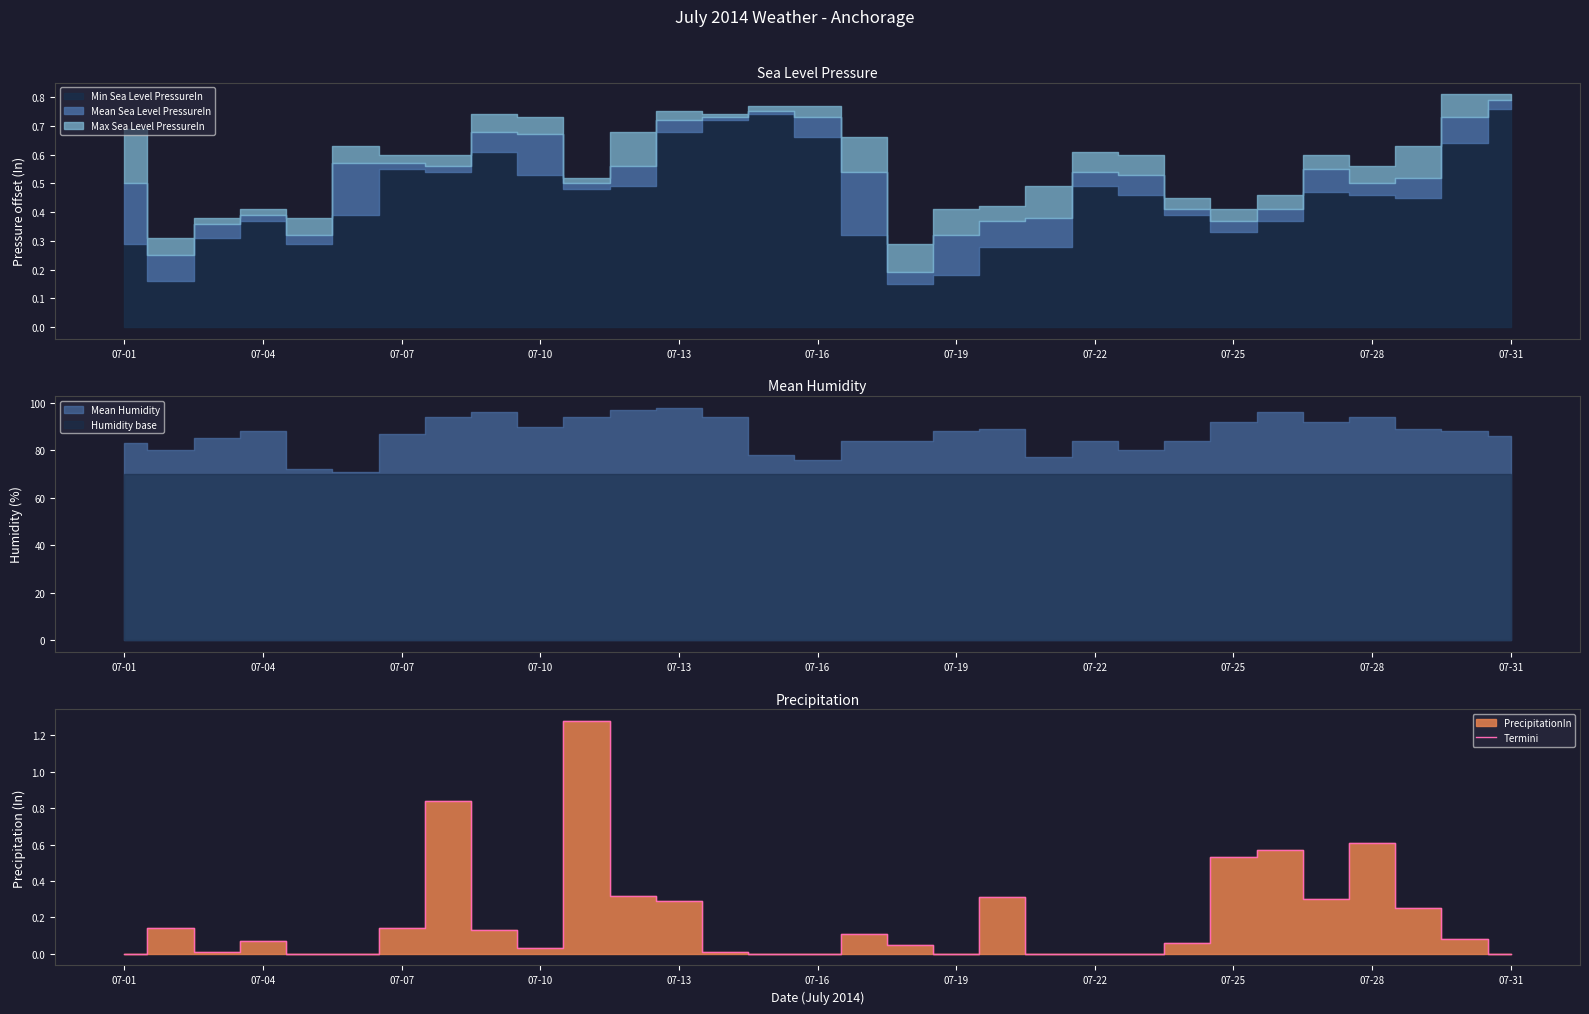

What is the sum of all values?

6.1